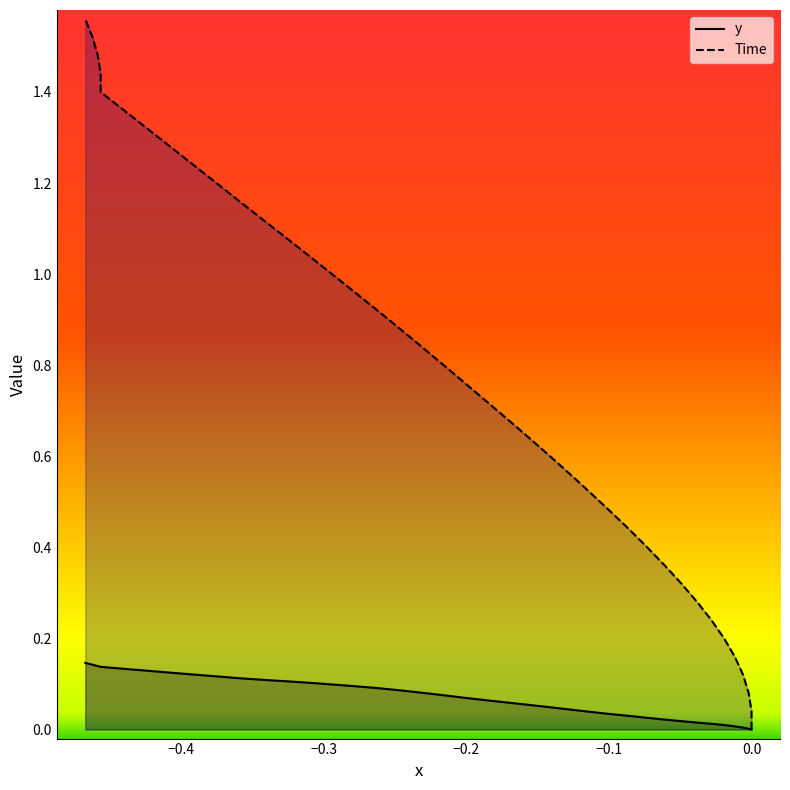

How many lines are shown in the chart?

2